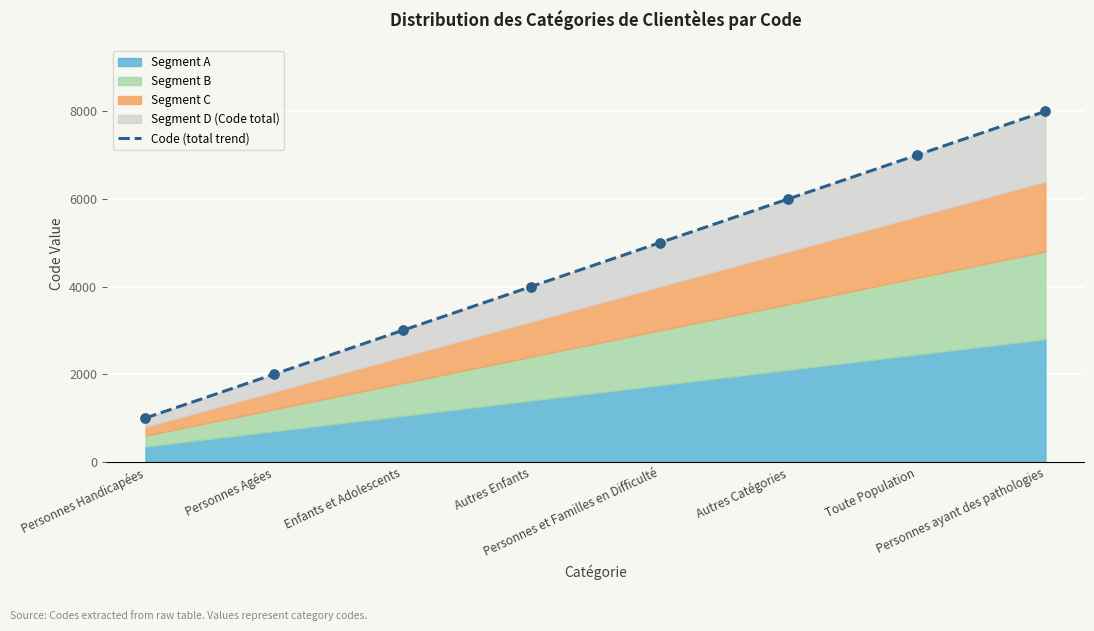

Approximately how many times larger is the value at Enfants et Adolescents compared to Toute Population?

0.4